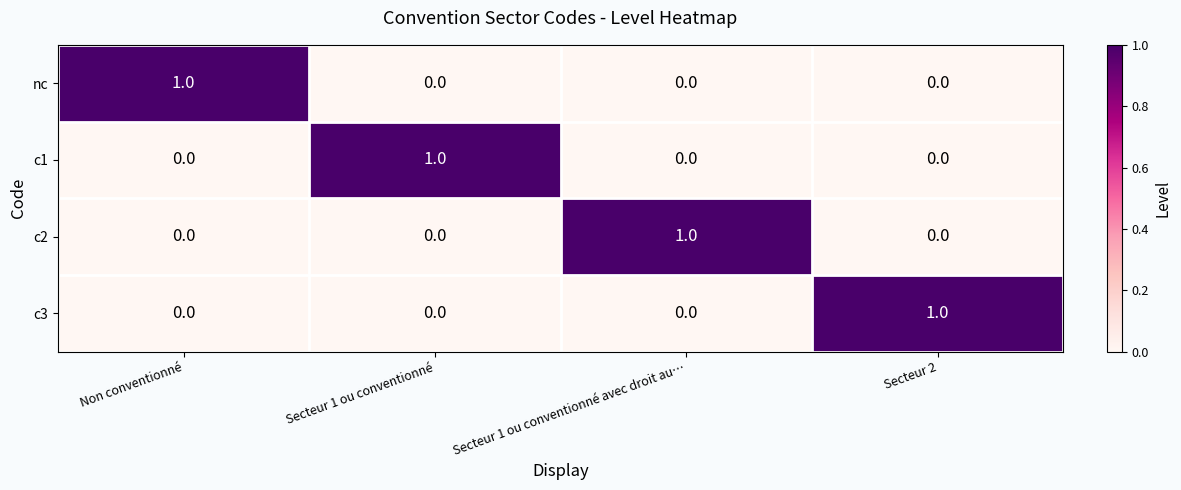

True or false: c3 has a value of 1 at Secteur 1 ou conventionné.

False